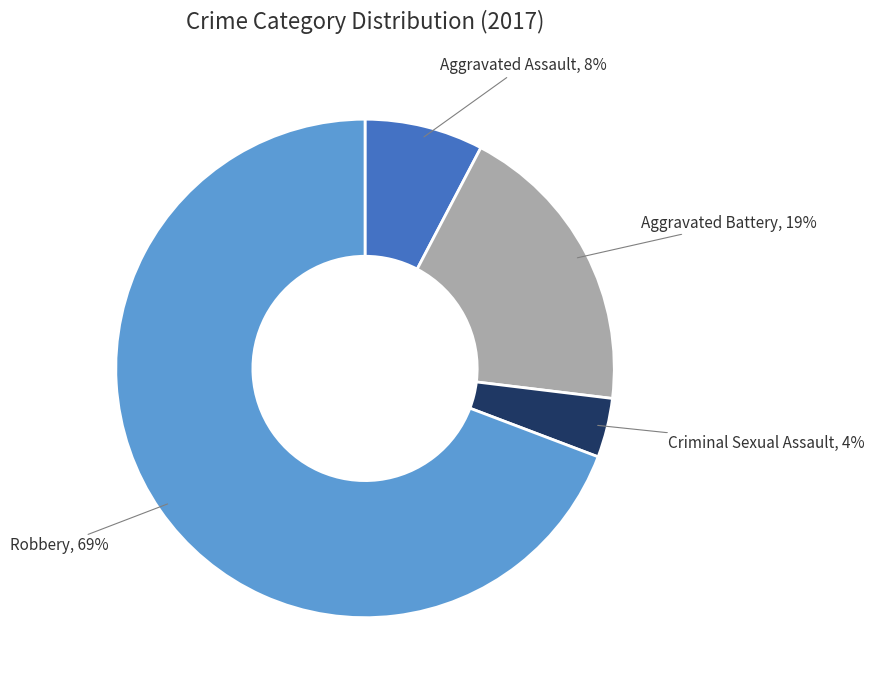

What is the smallest slice in the pie chart?

Criminal Sexual Assault